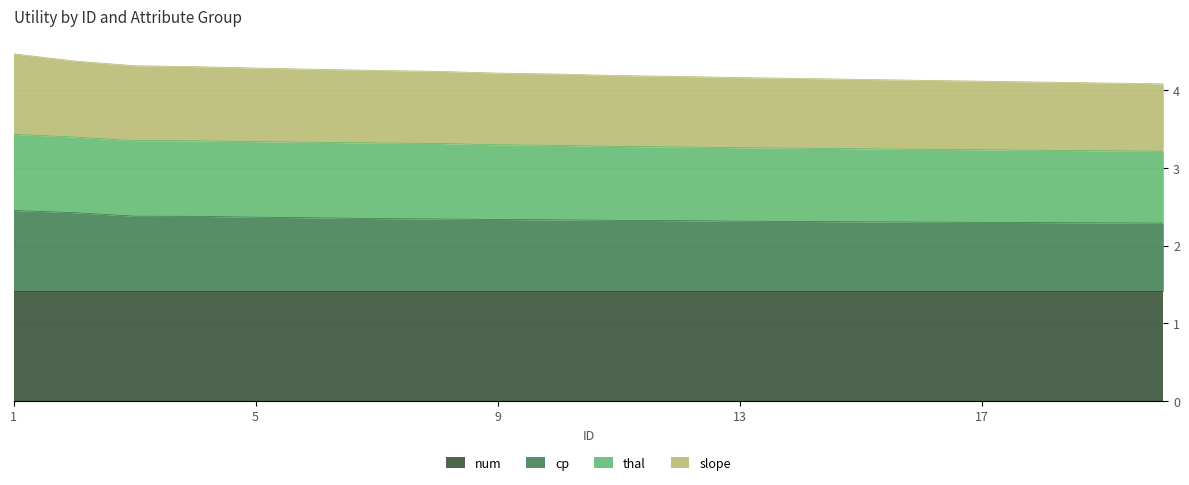

What is the total value across all series at 13?

4.2